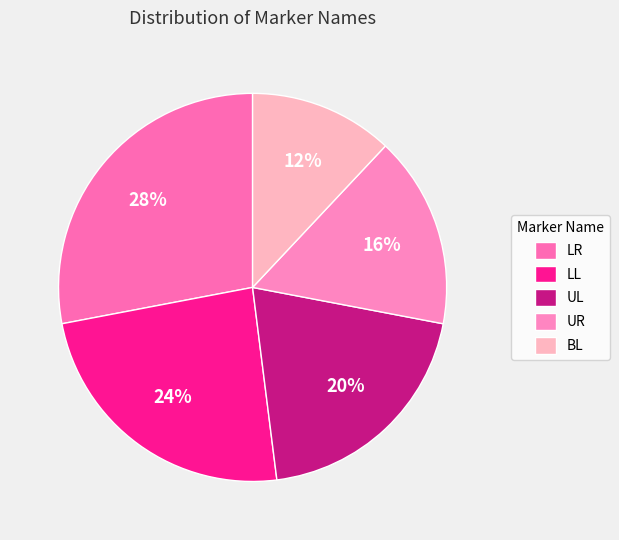

How many slices are in this pie chart?

5